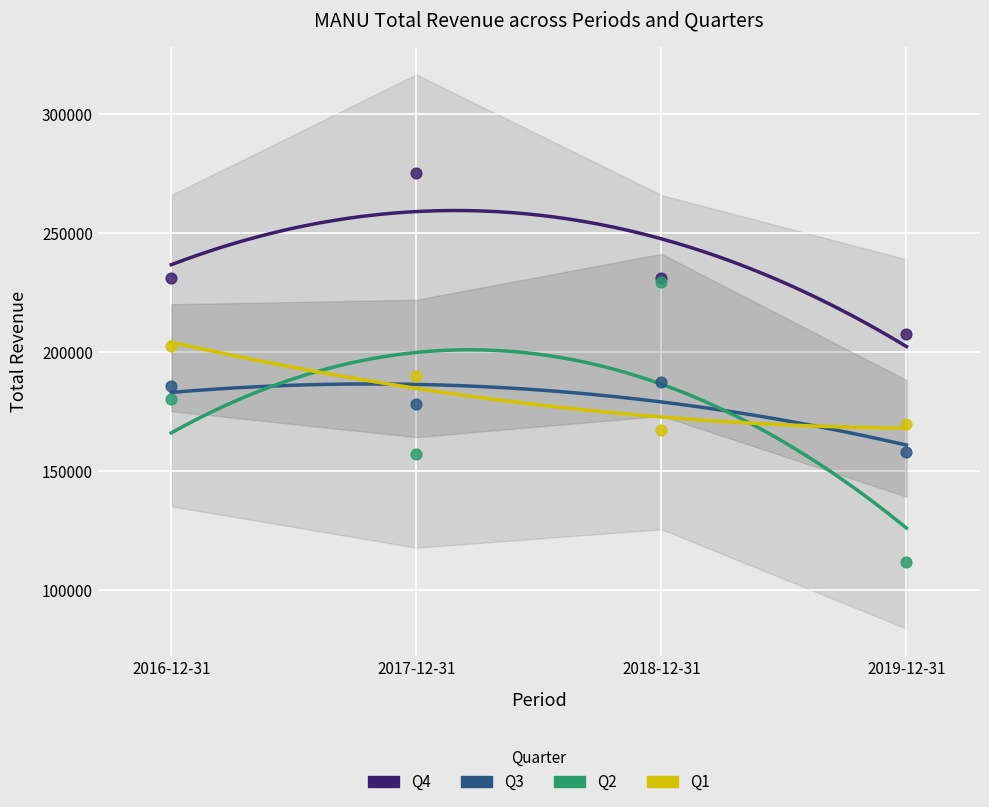

What is the total value across all series at 2018-12-31?

815700